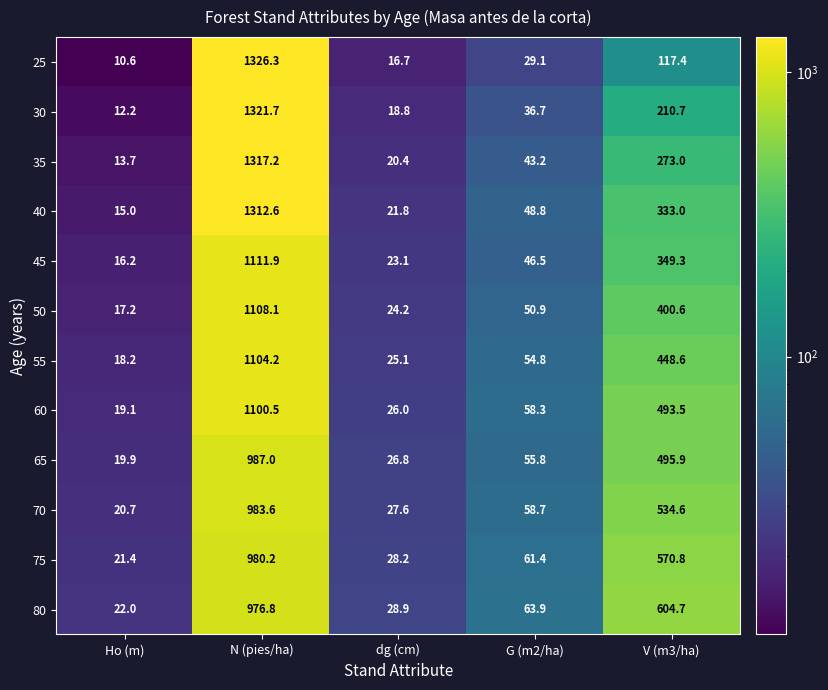

Which category has the lowest value in the 50 series?

Ho (m)